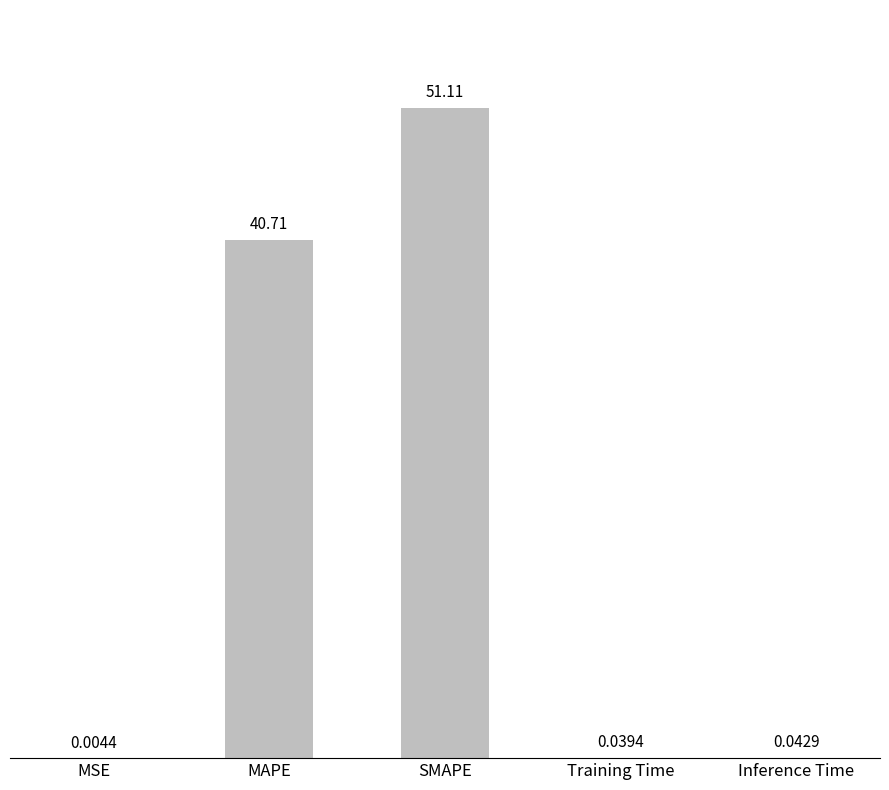

Between MSE and Inference Time, which is larger?

Inference Time